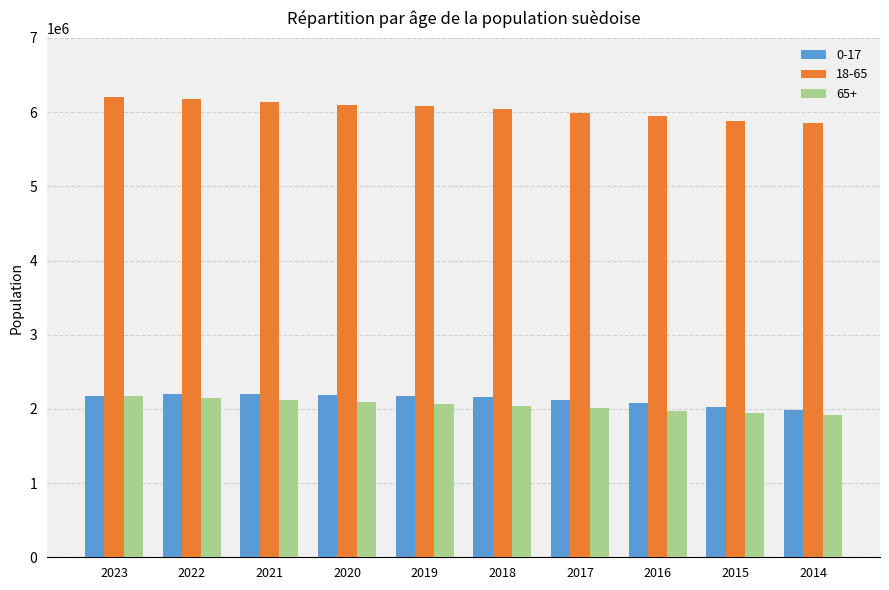

What is the lowest value of the 65+ series?

1912884